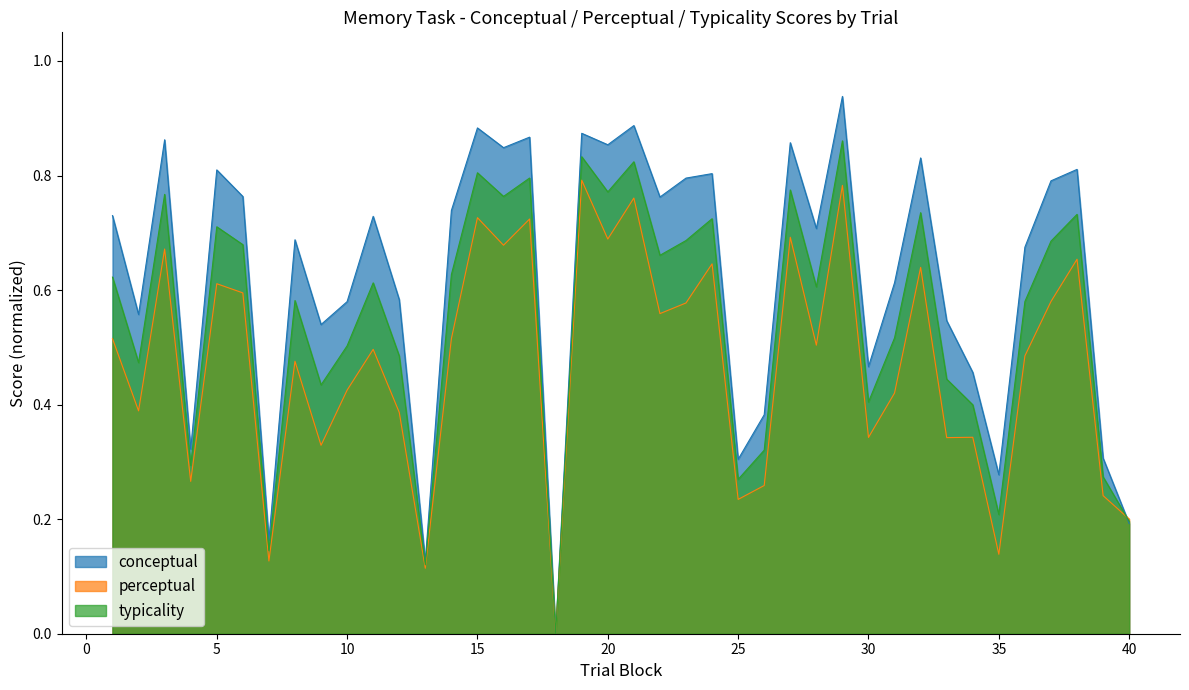

How many lines are shown in the chart?

3